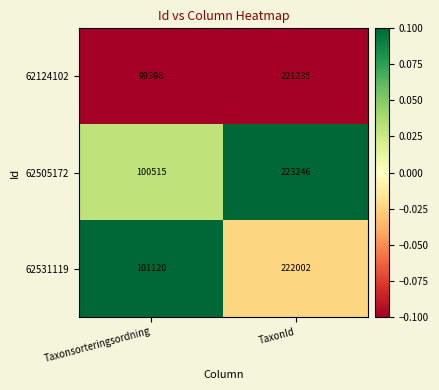

What is the difference between the 62505172 values at TaxonId and Taxonsorteringsordning?

122731